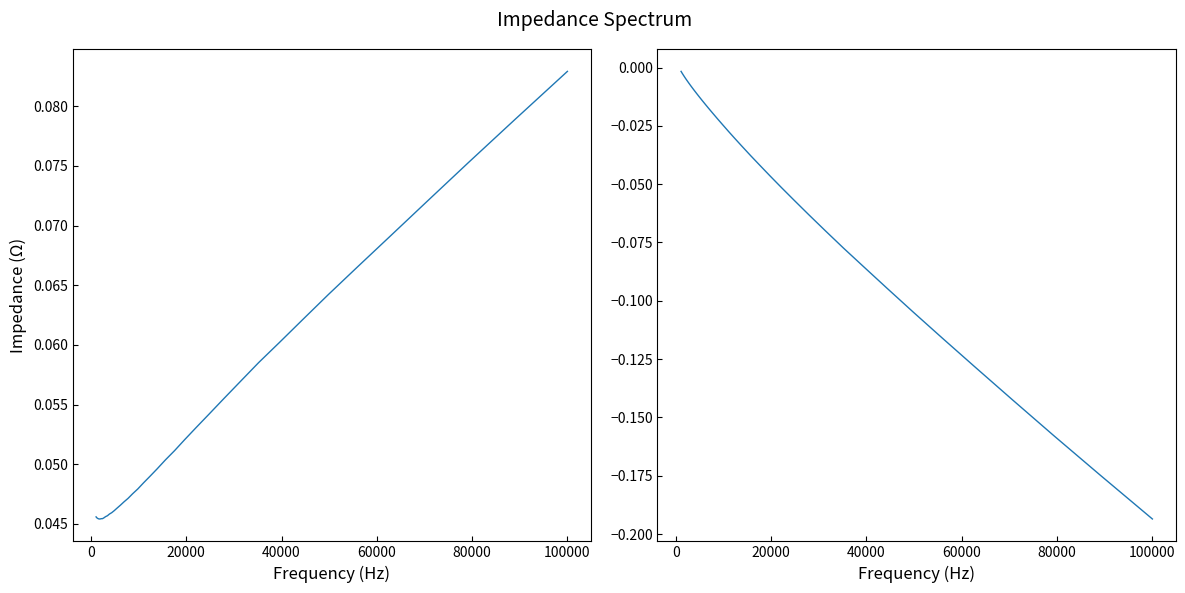

The value of -Z'' (Ω) at 100000 is -0.2. True or false?

False